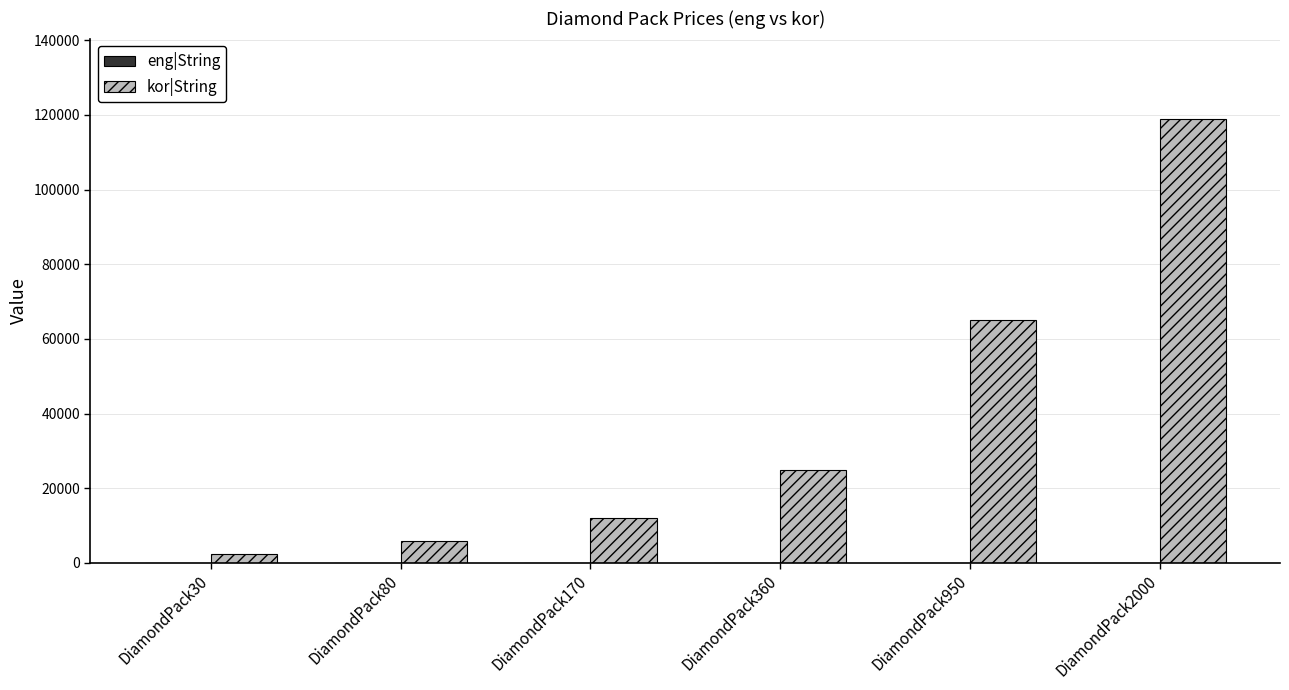

At which label is kor|String closest to 60750?

DiamondPack950